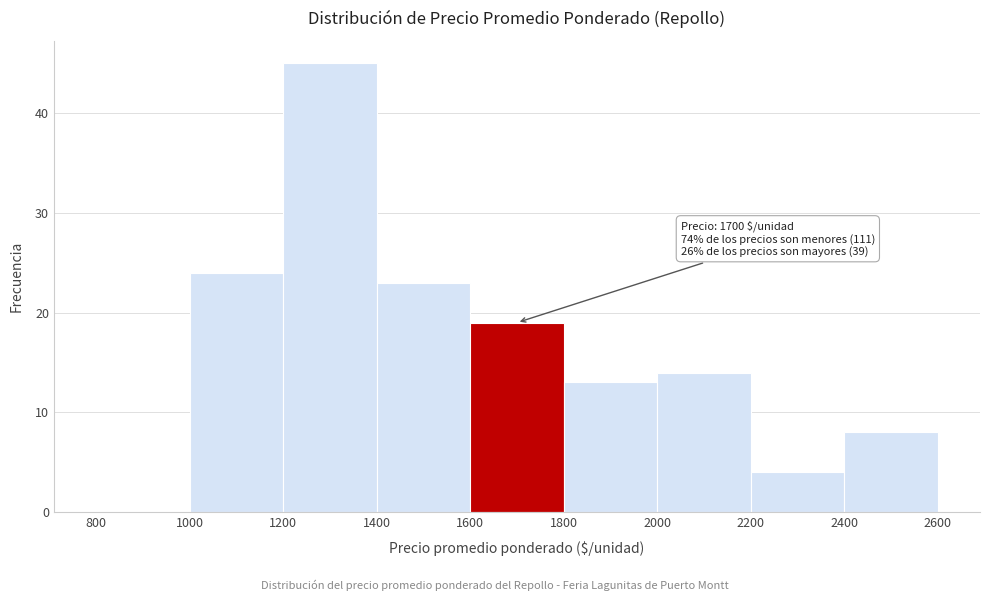

Over which range of the x-axis is the bar tallest?

1200 to 1400